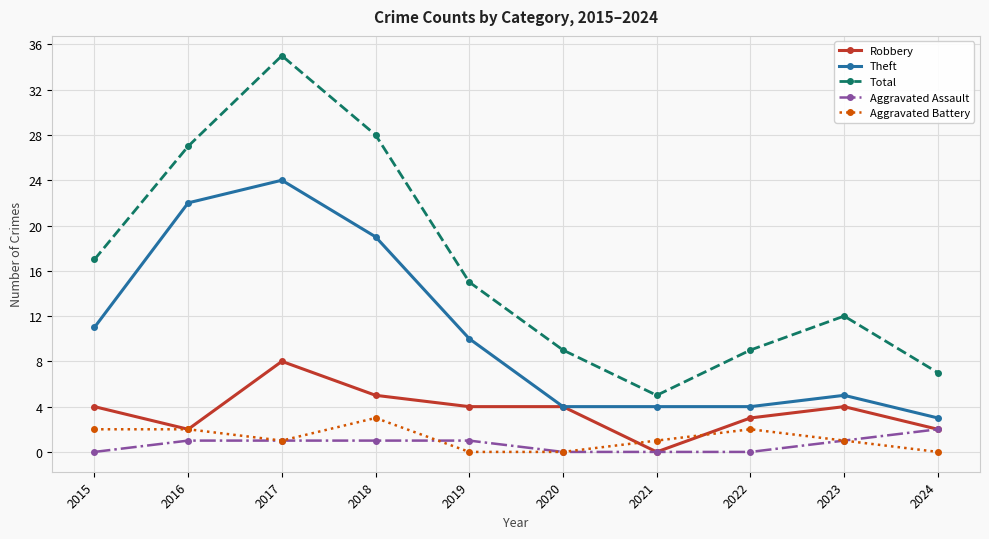

What is the value of the Theft point at the 1st from the left?

11